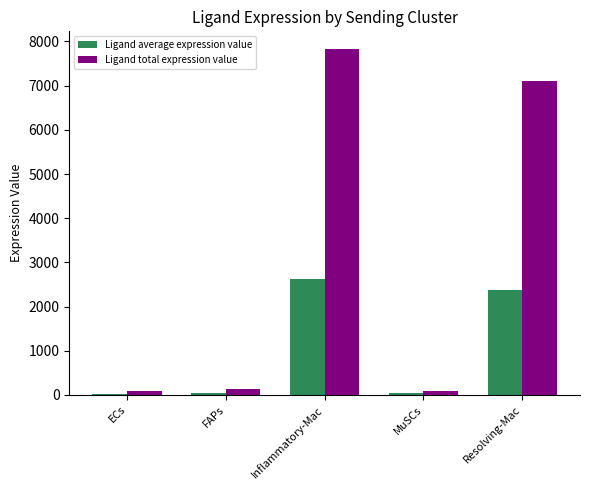

The value of Ligand total expression value at Resolving-Mac is 7116.8. True or false?

True